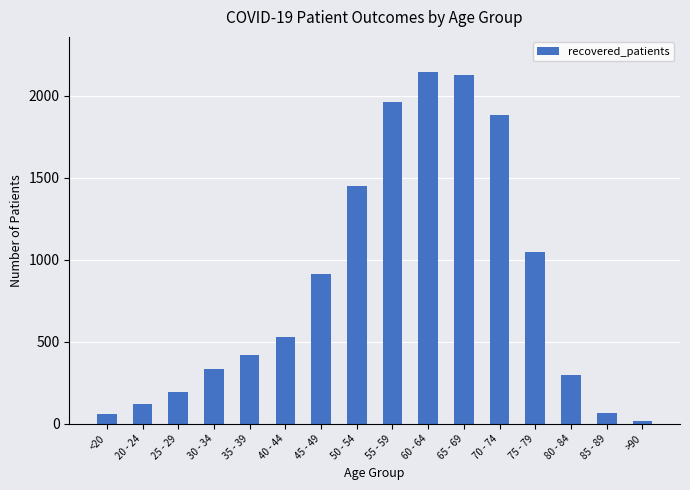

At which label is the value closest to 1079?

75 - 79